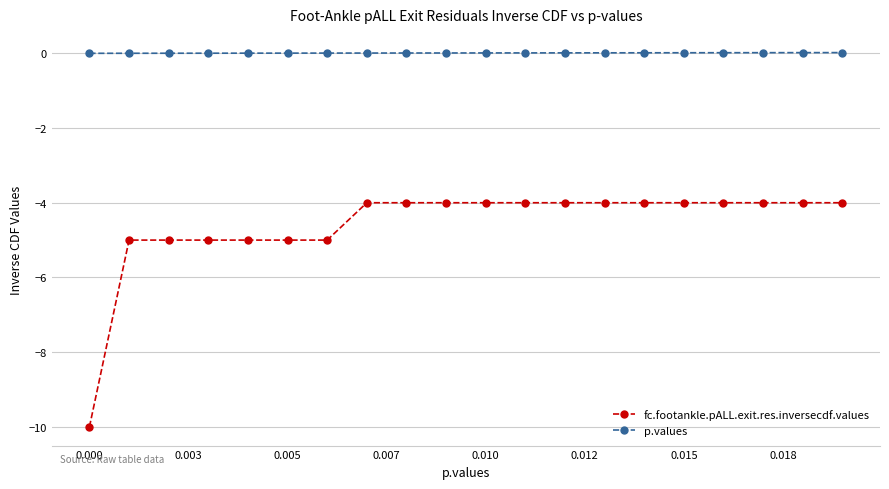

At how many categories does at least one series exceed -6?

20